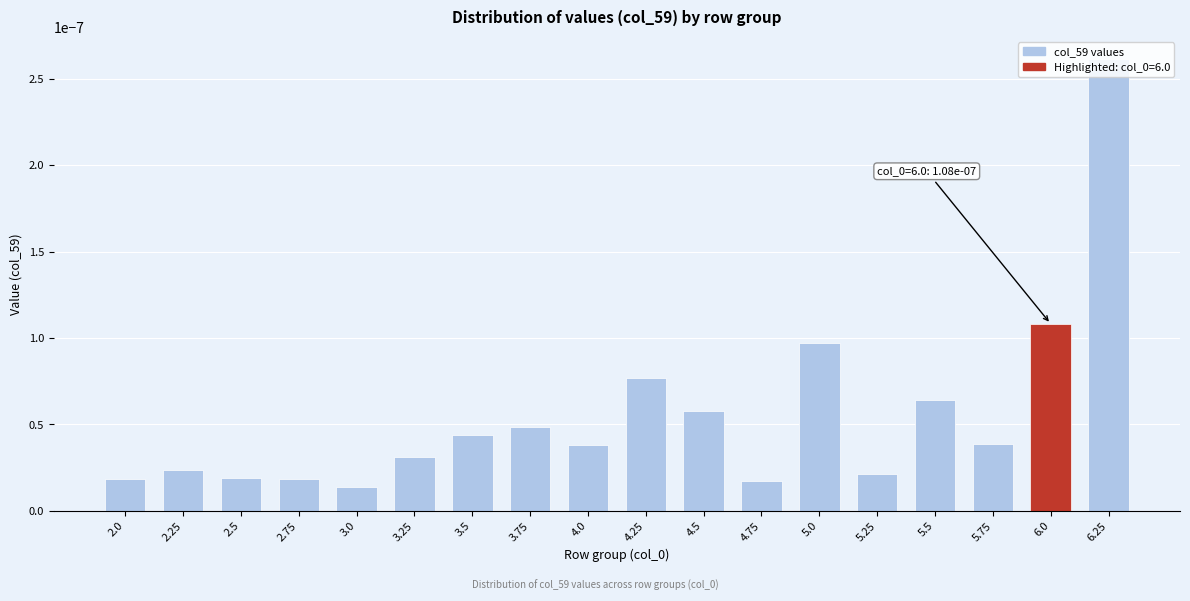

What is the label of the 8th bar from the right?

4.5